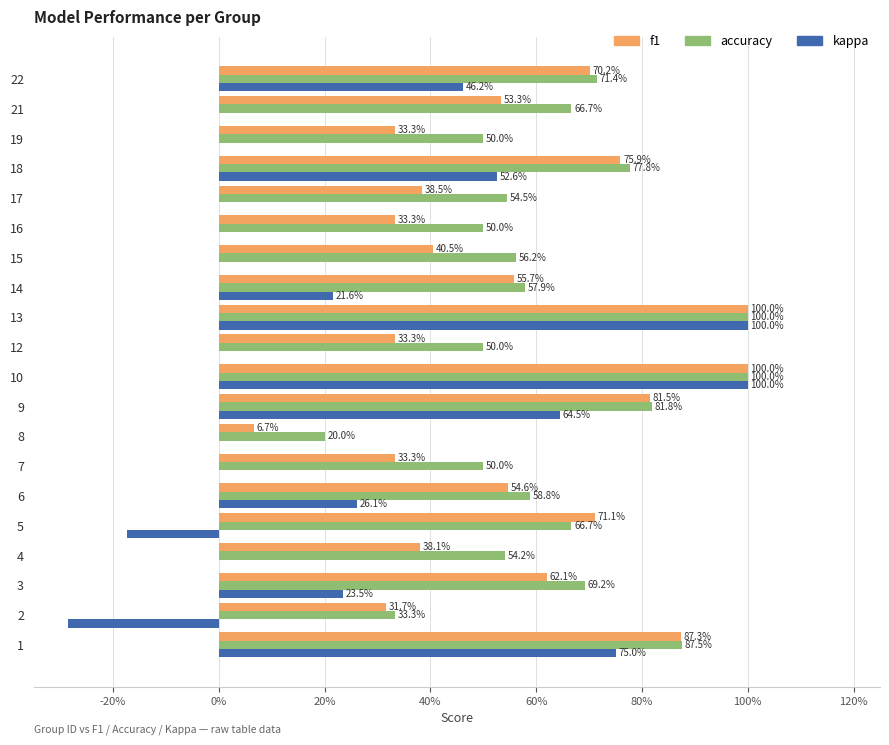

What are all the series names shown in the legend?

f1, accuracy, kappa